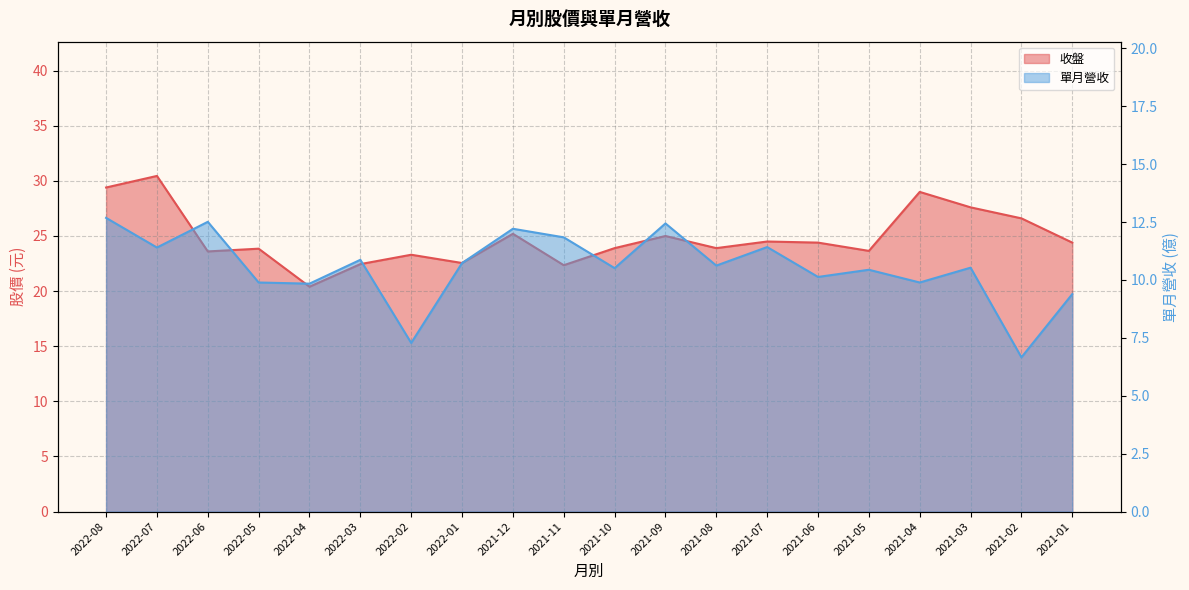

What are all the series names shown in the legend?

收盤, 單月營收